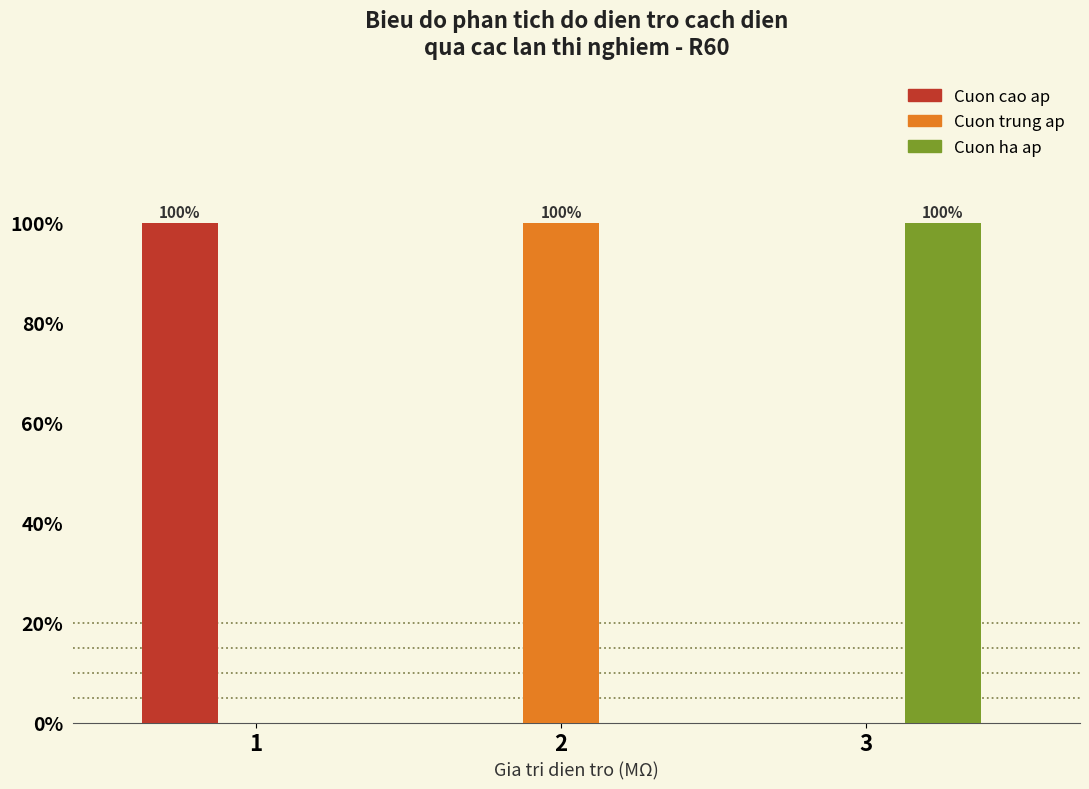

Reading right to left, what are all the values shown in this chart?

Cuon cao ap: 3=0	2=0	1=100
Cuon trung ap: 3=0	2=100	1=0
Cuon ha ap: 3=100	2=0	1=0